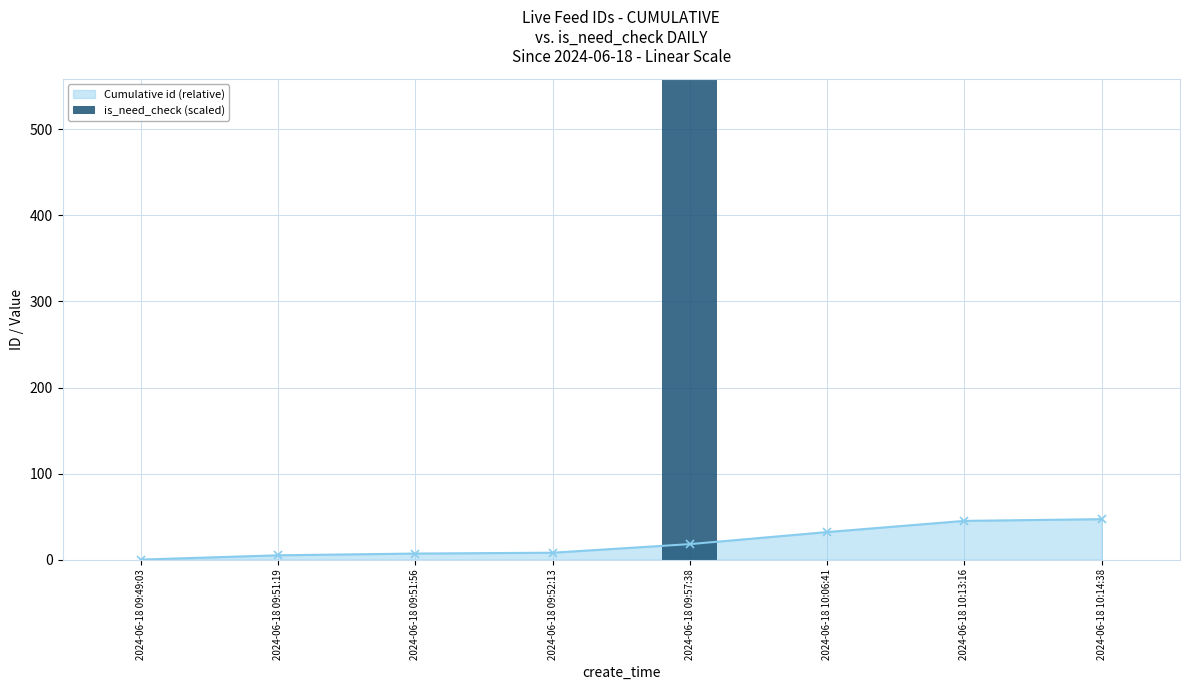

Read the Cumulative id (relative) value at 2024-06-18 09:51:56.

7